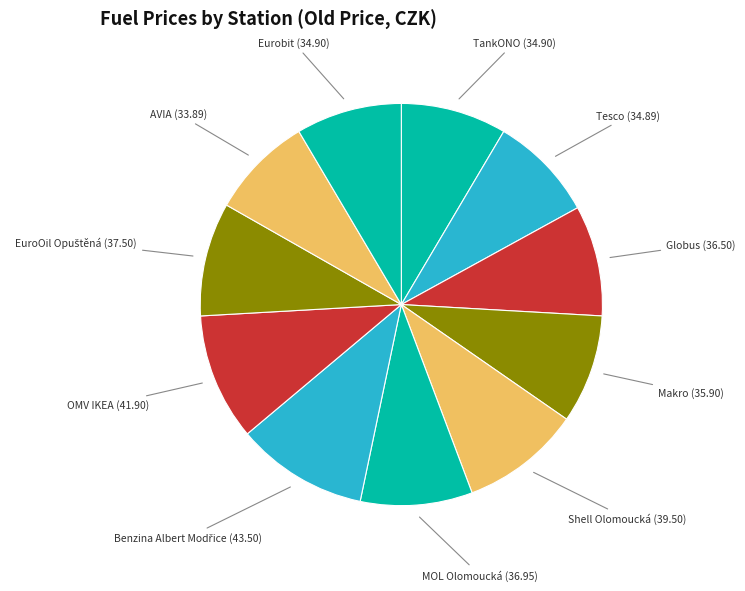

Is the sum of OMV IKEA and Shell Olomoucká greater than half?

No